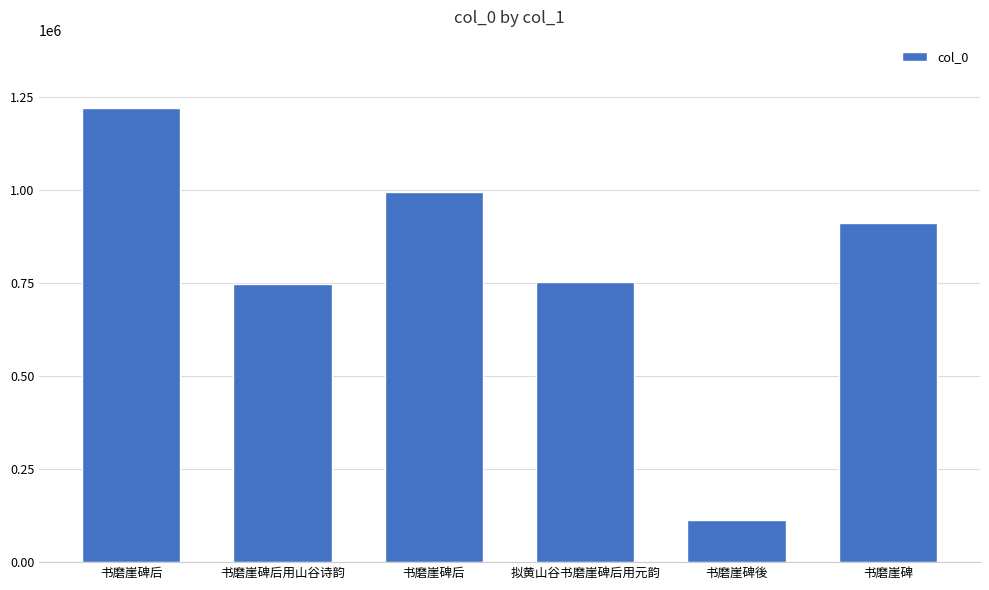

Approximately how many times larger is the value at 拟黄山谷书磨崖碑后用元韵 compared to 书磨崖碑后?

0.6